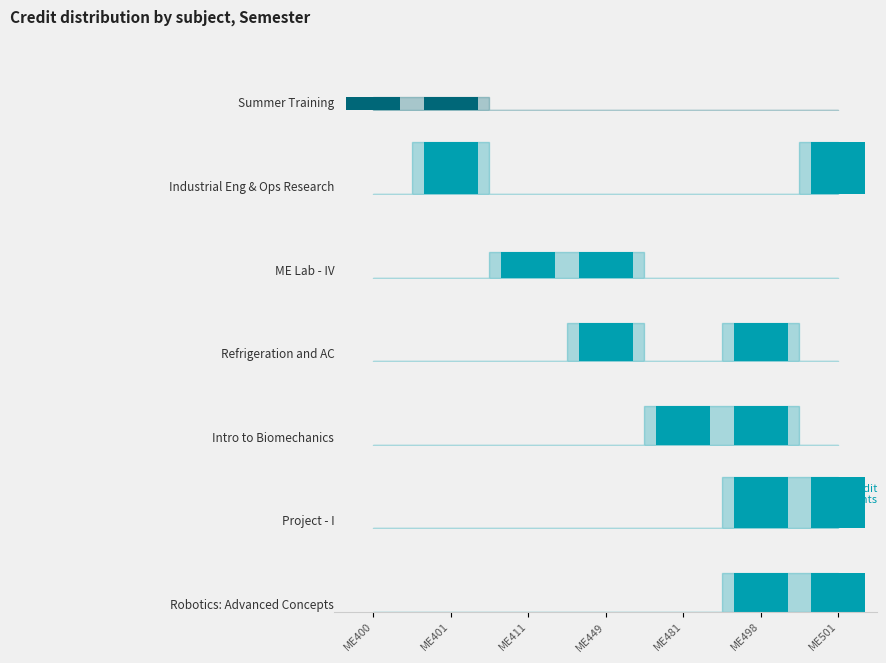

Is it true that the value at ME481 is 6?

True